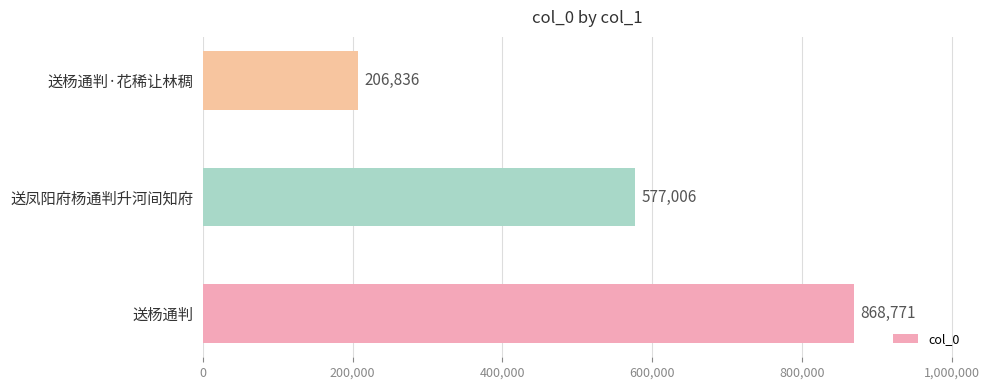

How many values are below 577006?

1